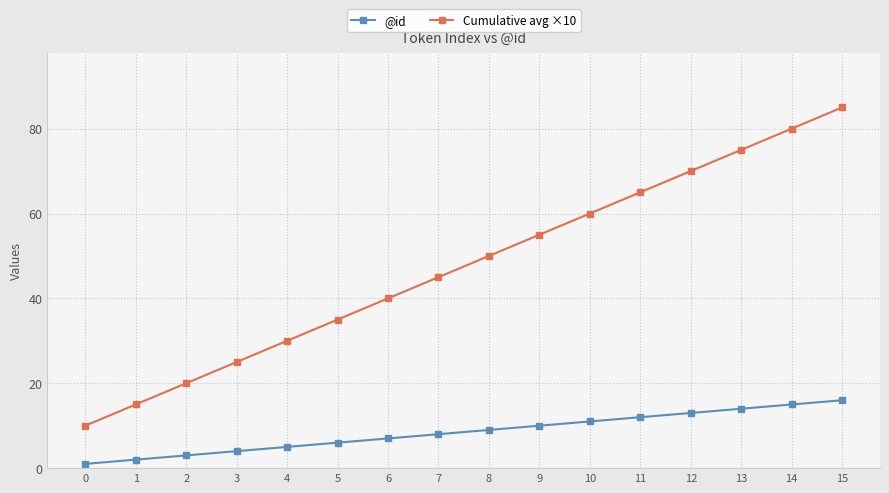

List the series in order of their peak value, lowest first.

@id, Cumulative avg ×10